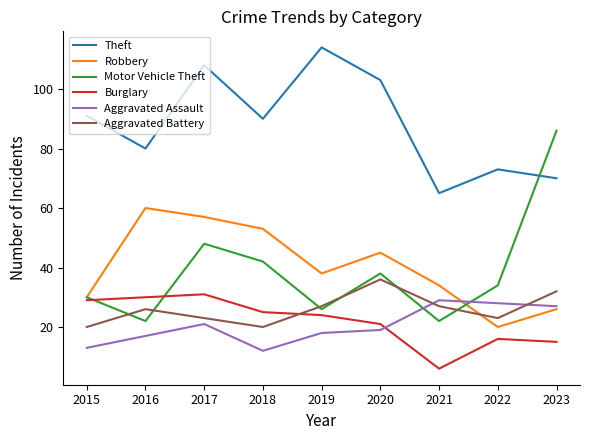

At 2018, list the series in order from largest to smallest.

Theft, Robbery, Motor Vehicle Theft, Burglary, Aggravated Battery, Aggravated Assault